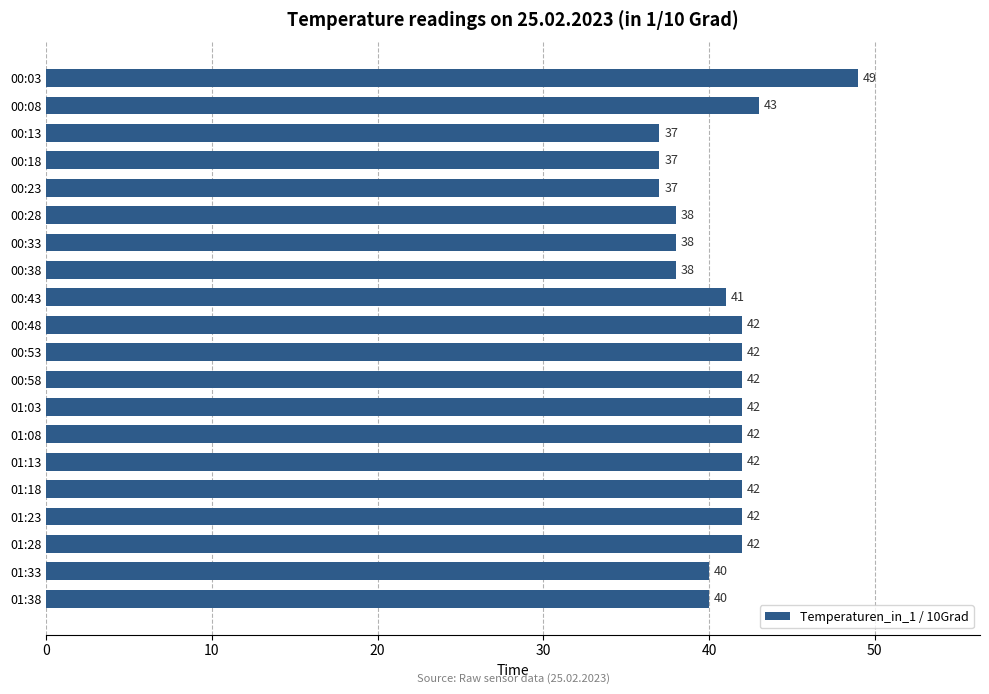

Where is the data nearest to the value 43?

00:08